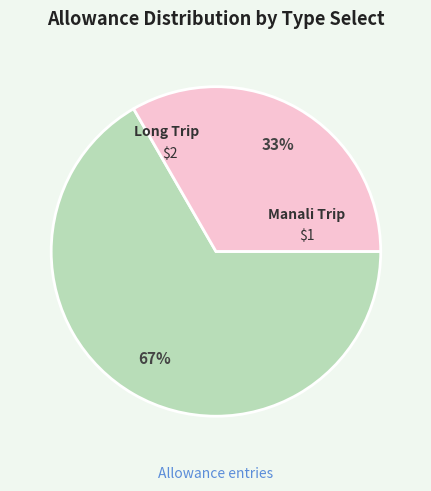

To the nearest percent, what is the average slice percentage?

50%